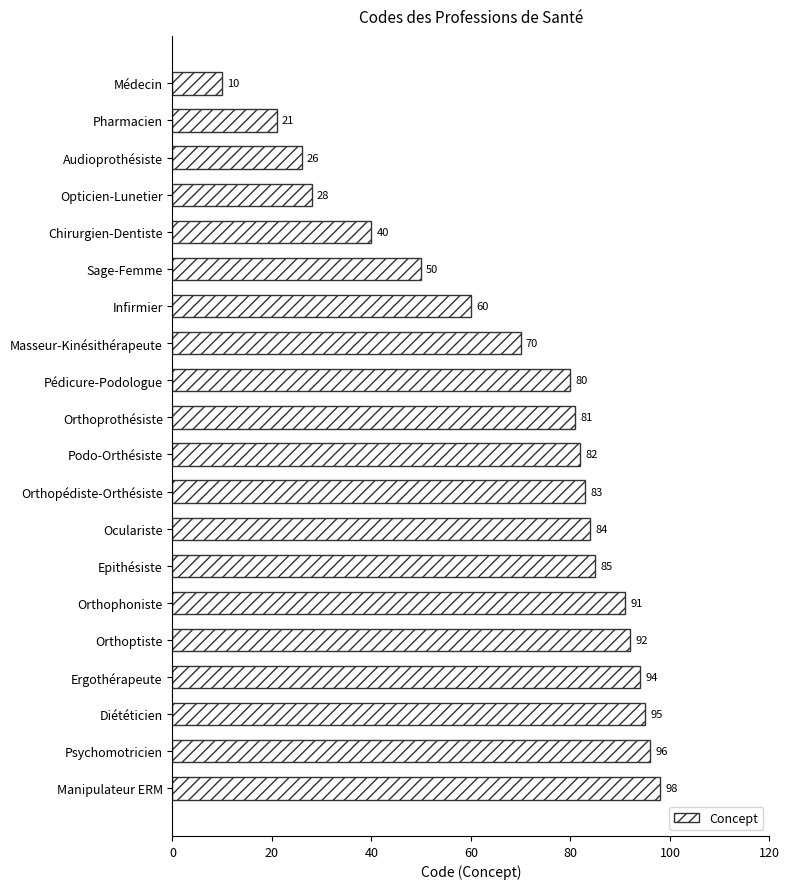

Approximately how many times larger is the value at Pharmacien compared to Audioprothésiste?

0.8